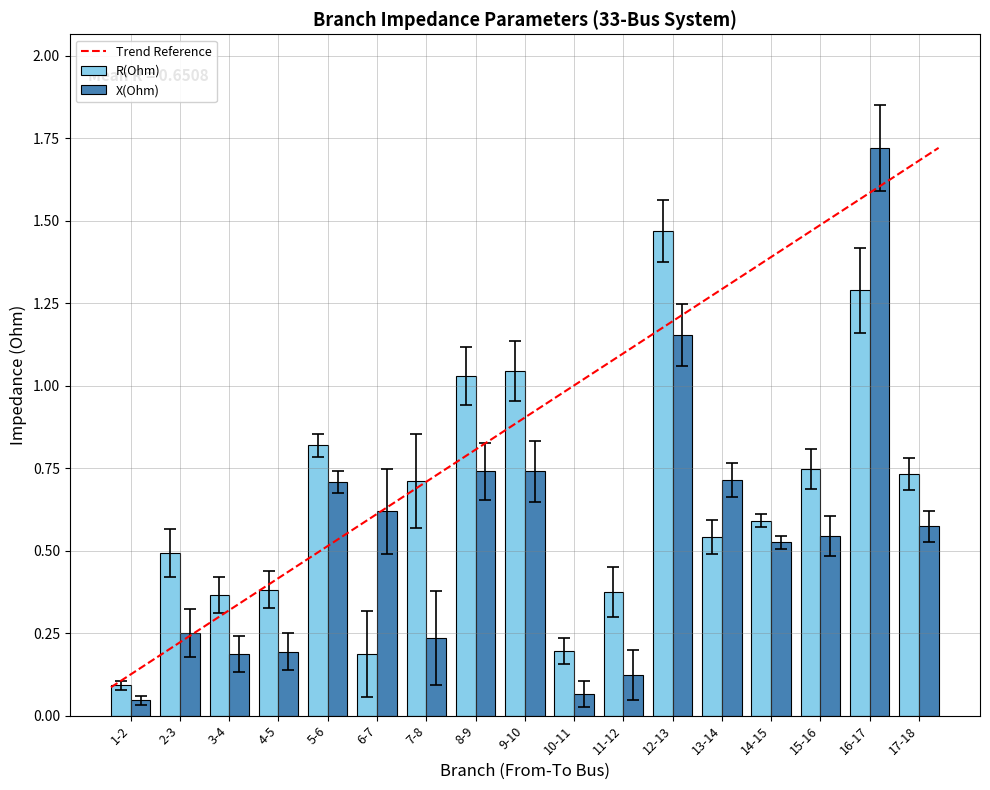

At how many categories does at least one series exceed 0?

17